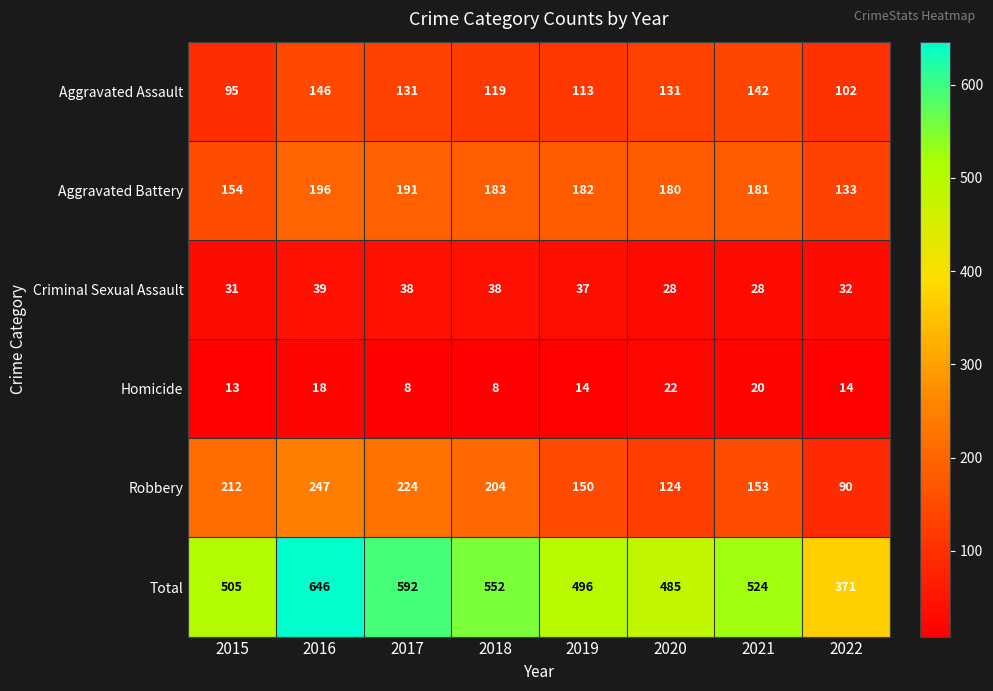

Is it true that Criminal Sexual Assault equals 39 at 2016?

True